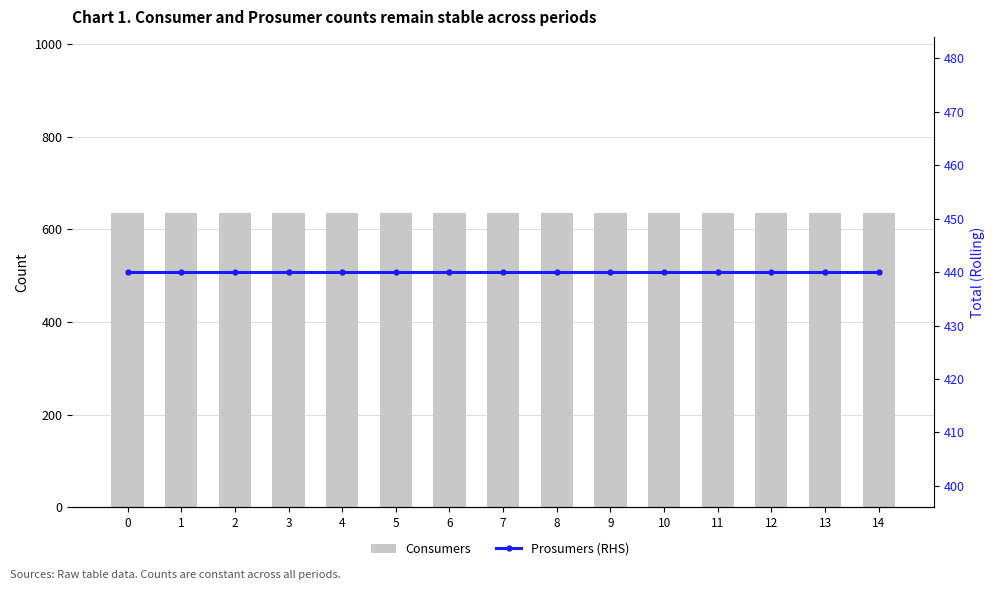

Between 2 and 12, which is larger?

2